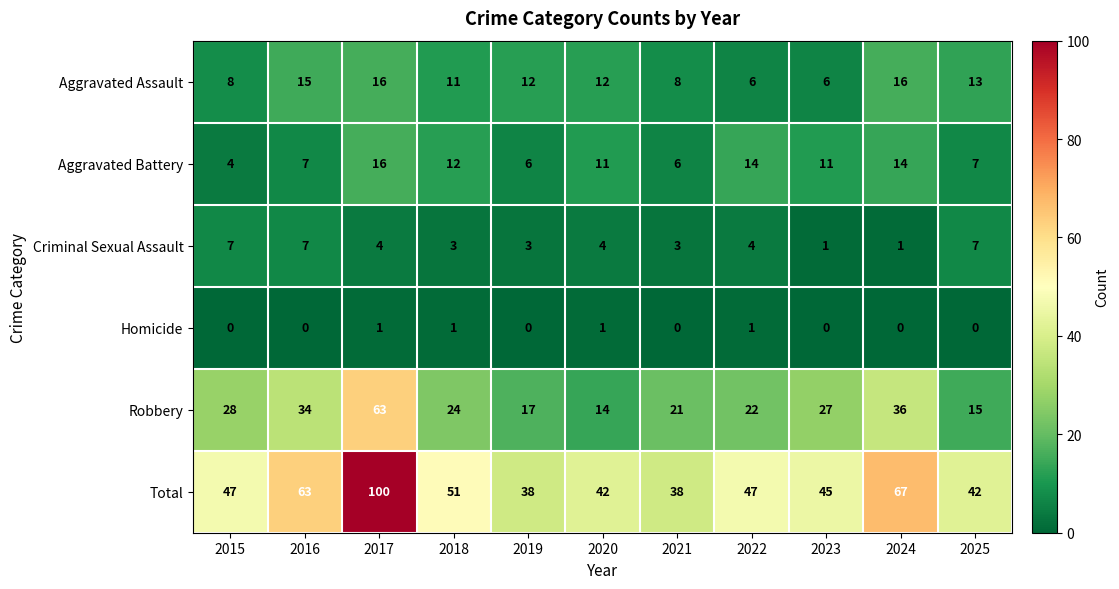

At how many categories does at least one series exceed 49?

4